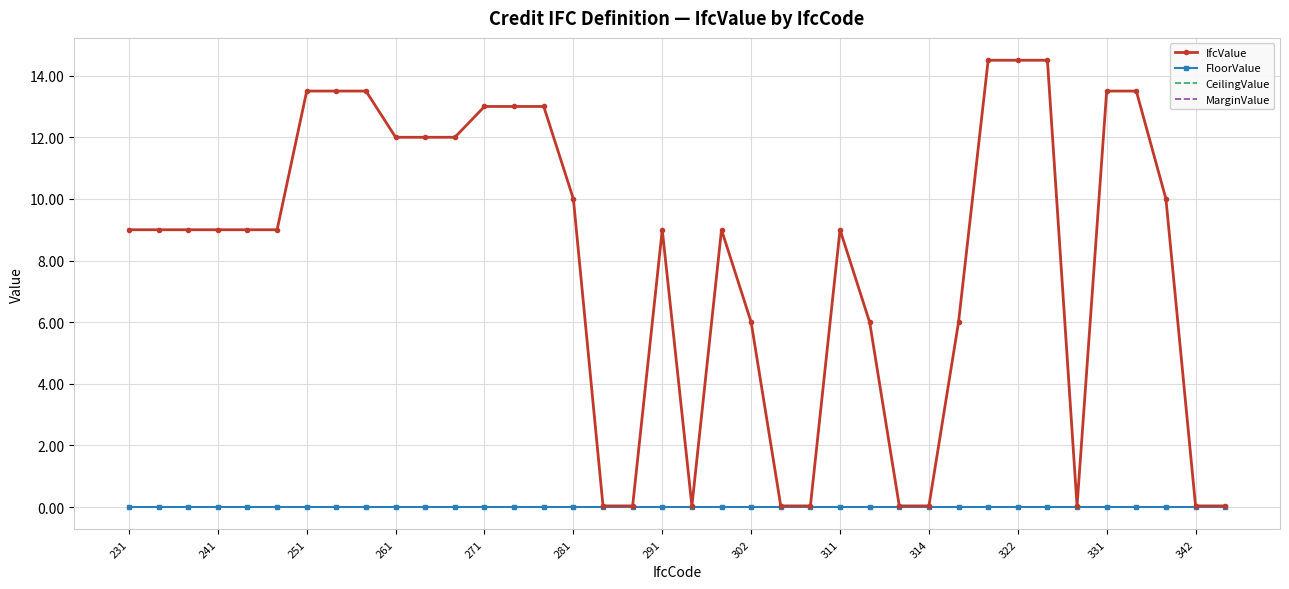

At how many categories does at least one series exceed 4?

28